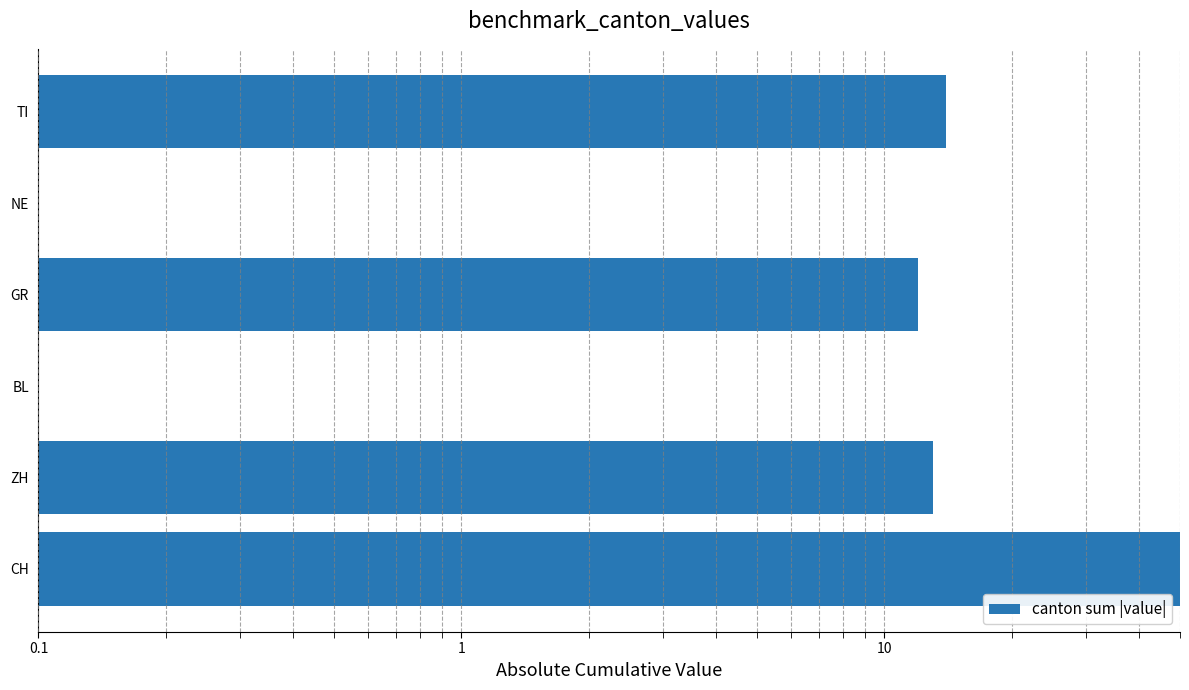

The chart shows a value of 12 at GR. True or false?

True